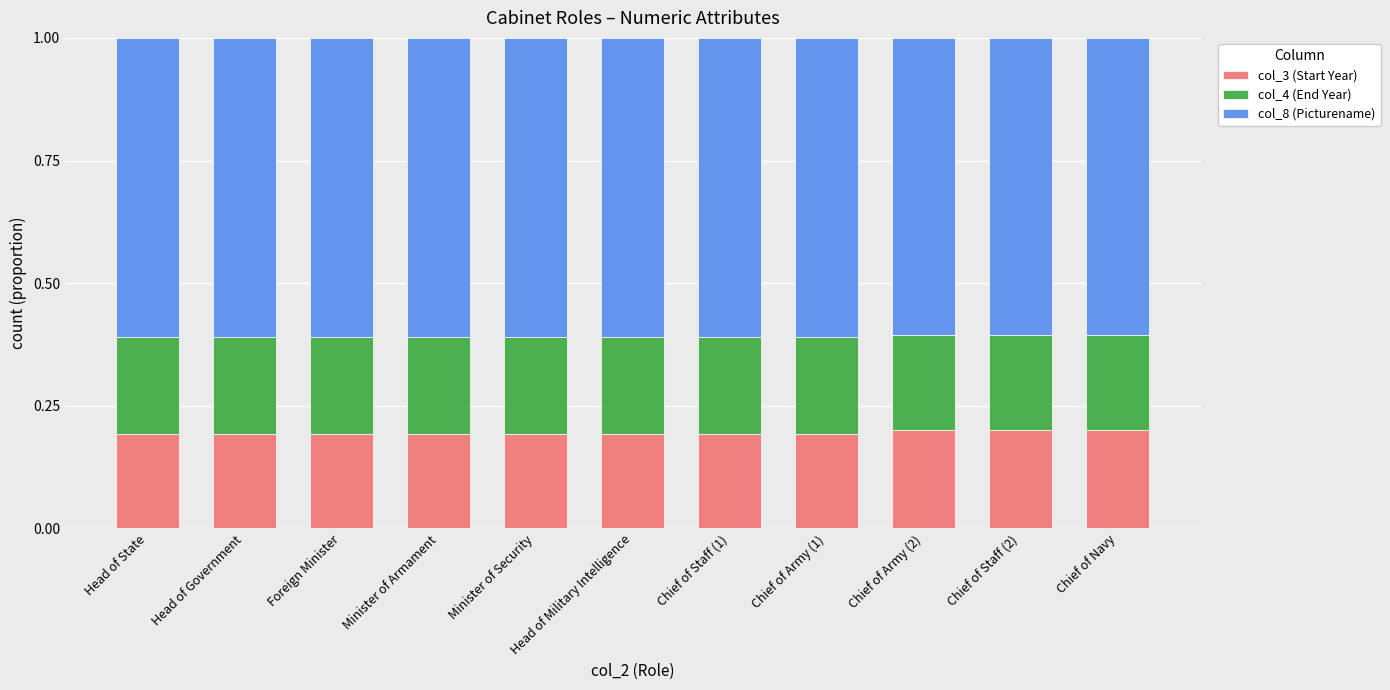

What is the sum of the col_3 (Start Year) values at Chief of Staff (2) and Chief of Navy?

0.4